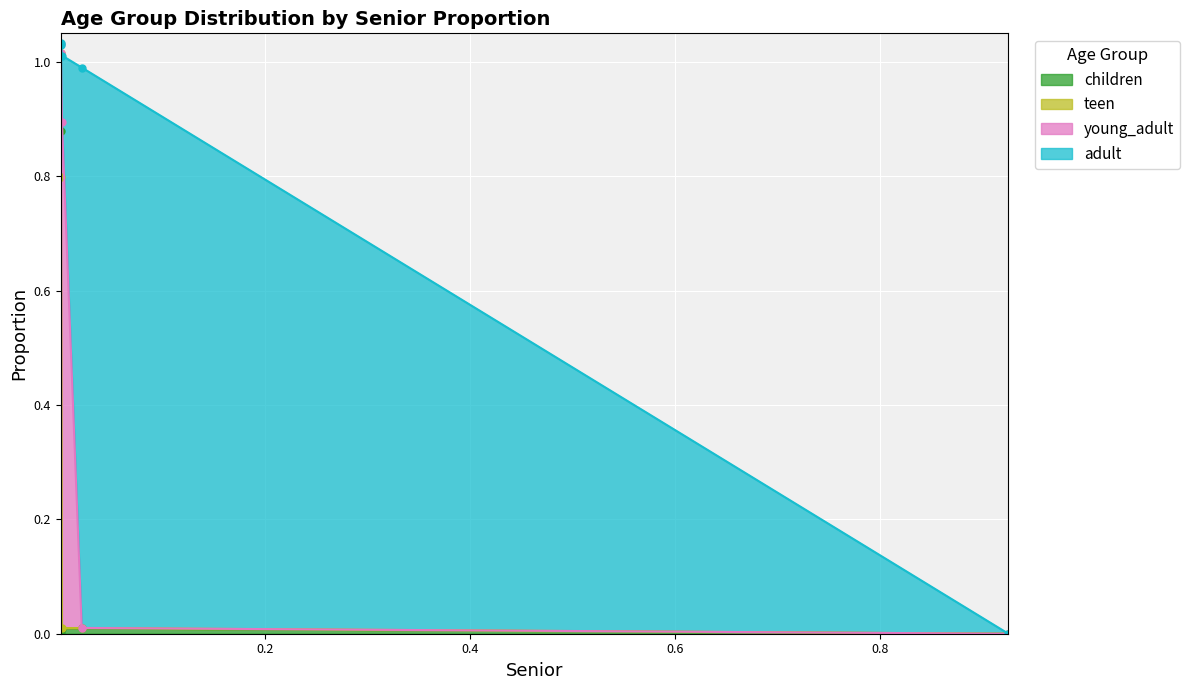

What is the label of the 3rd point from the left?

0.0013195342624334827